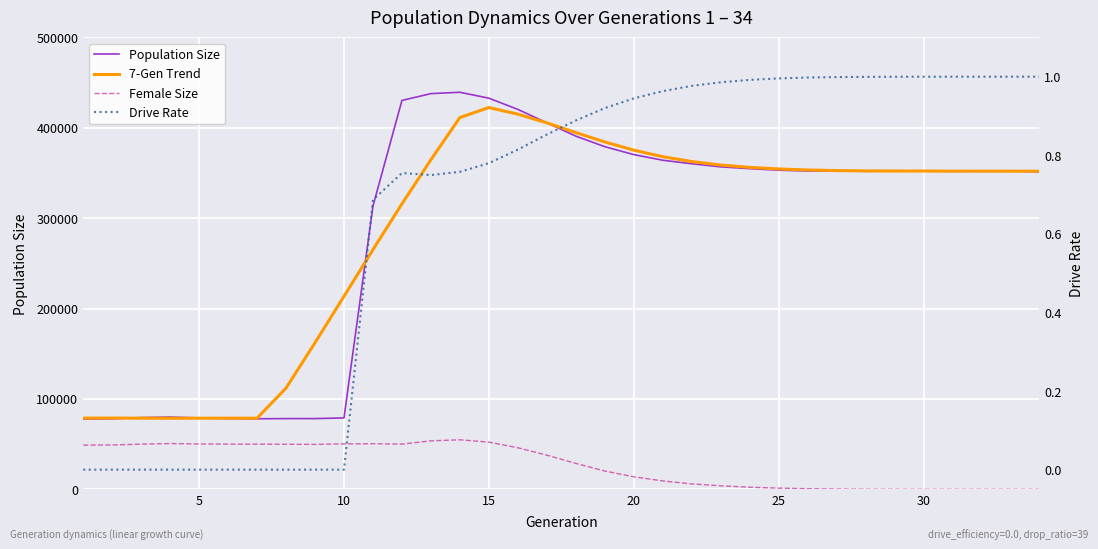

Is this an area chart (filled region under the line)?

No